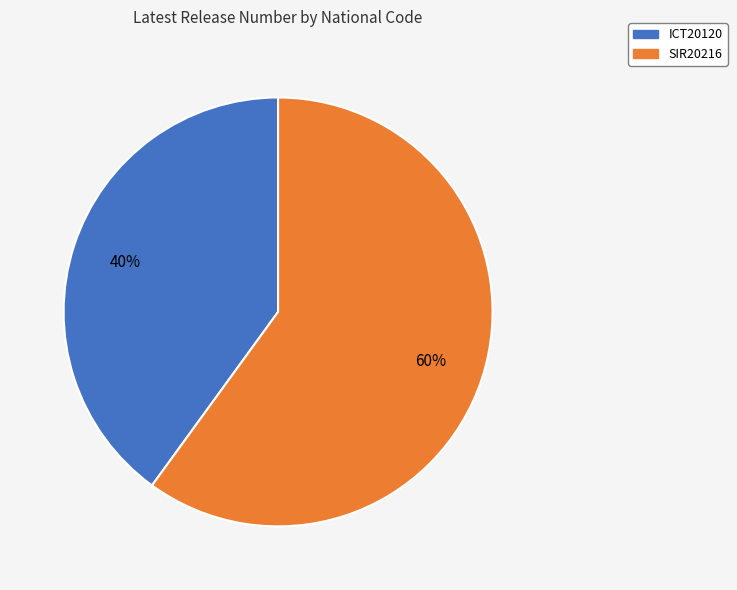

To the nearest percent, what is the combined percentage of SIR20216 and ICT20120?

100%